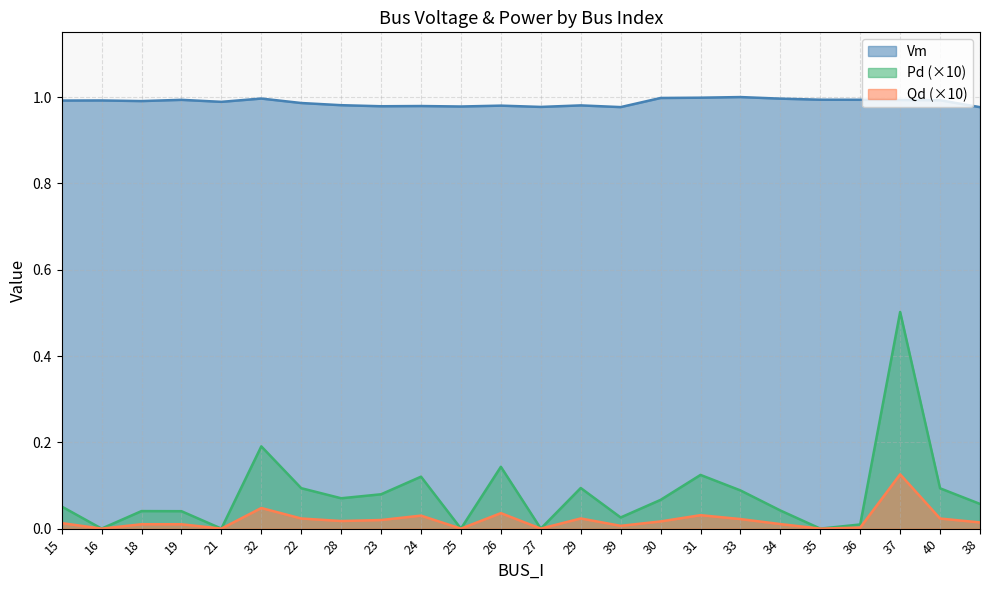

True or false: Vm and Pd cross at least once.

False